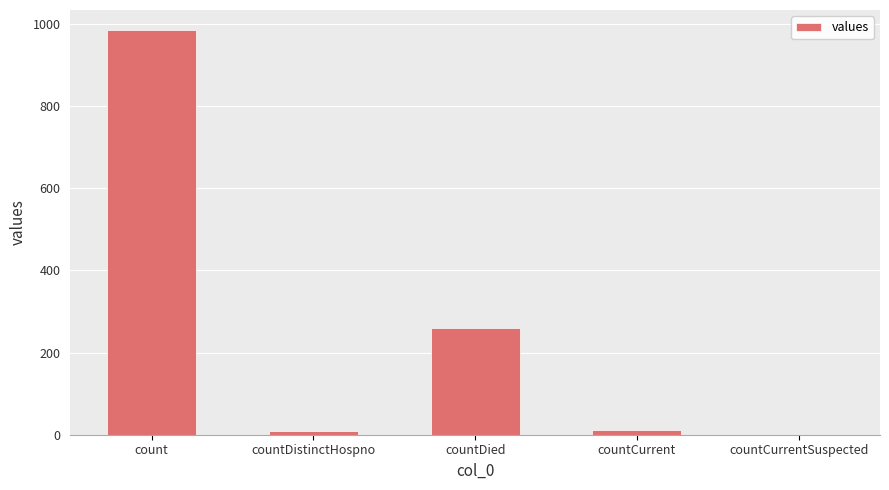

The chart shows a value of 11 at countCurrent. True or false?

True